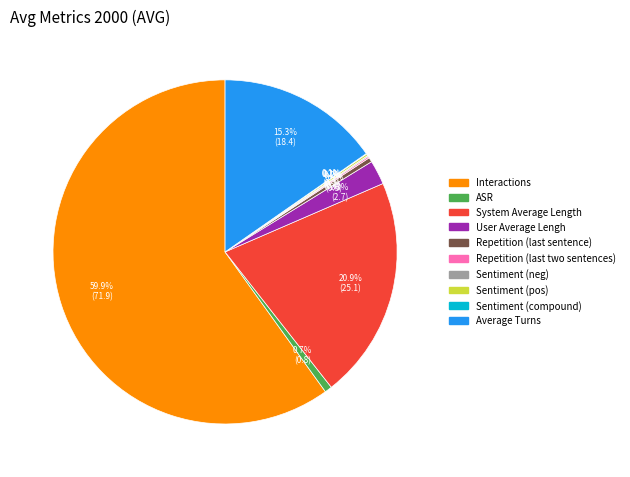

What portion of the pie excludes User Average Lengh?

97.7%